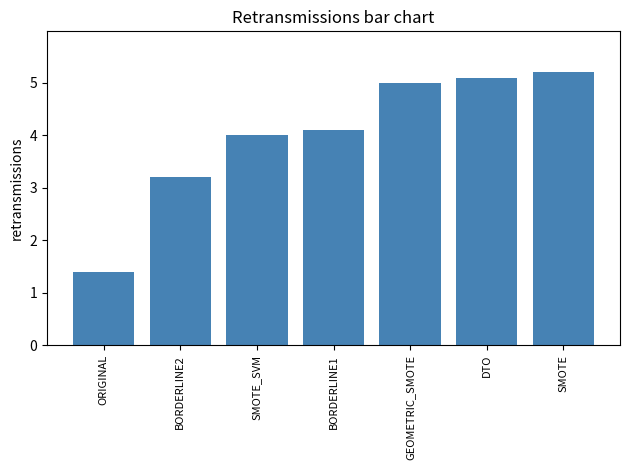

Does the chart contain stacked bars?

No